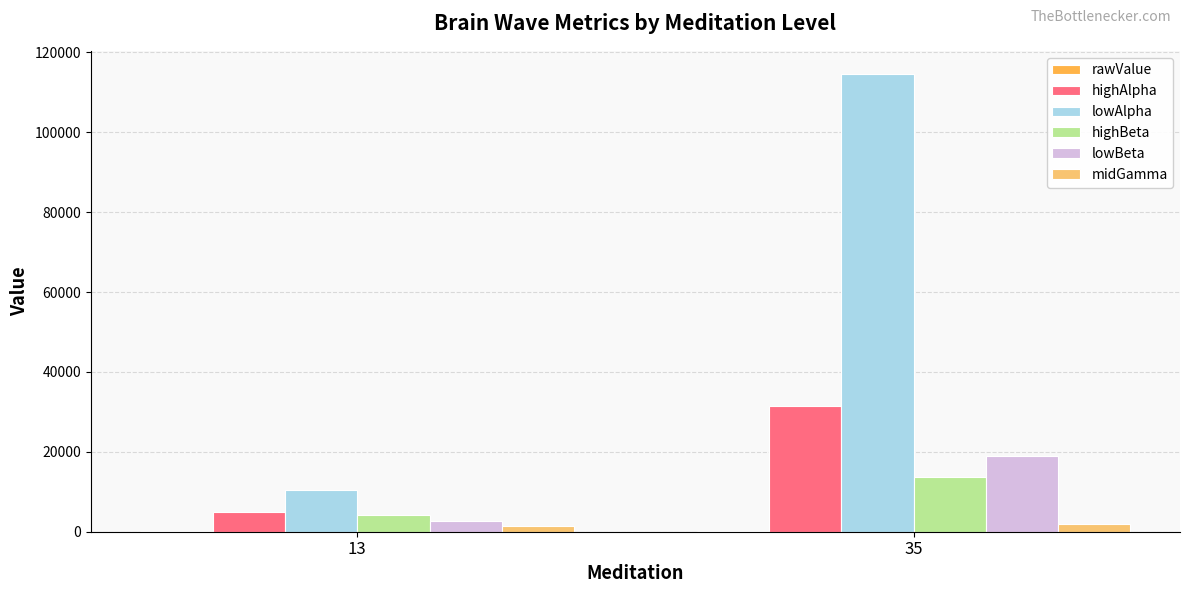

What is the greatest value displayed?

114675.8